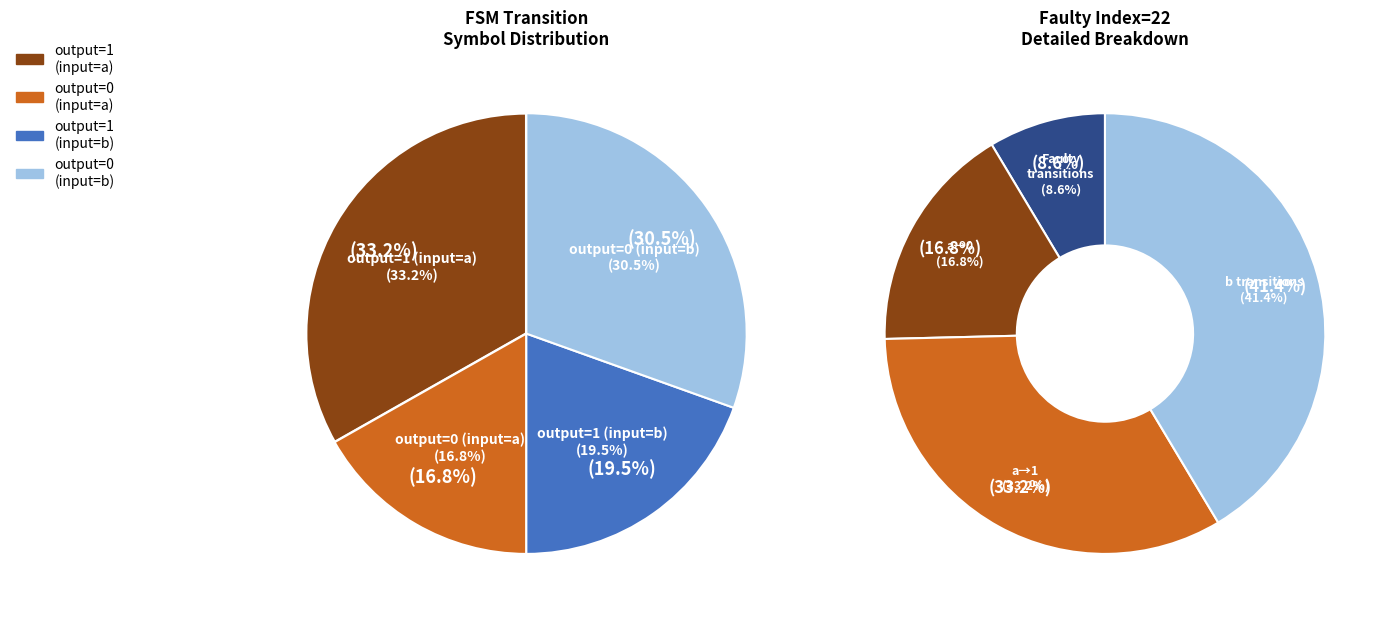

Is there a majority slice in this chart?

No